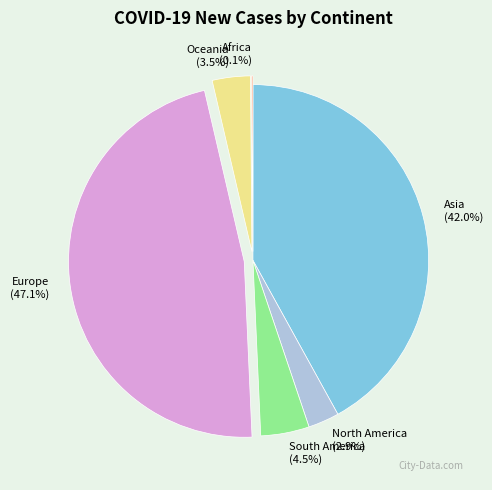

To the nearest percent, what is the difference between the North America and Oceania slice percentages?

1%